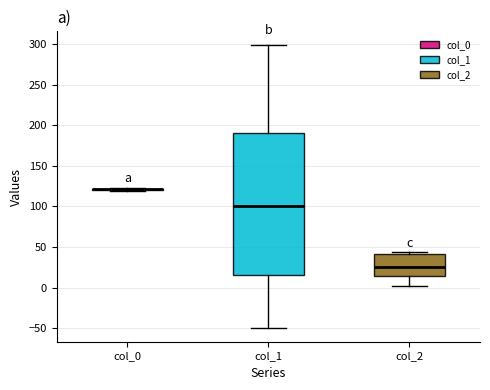

Reading left to right, transcribe this box plot: for each box, give where its median line is, the range the box spans, and where its two whiskers end, as read against the y-axis. The values are not printed on the chart, so give them approximately, as read against the axis.

col_0: box collapsed to a line at 120, whiskers 120 to 120
col_1: median 100, box 15 to 190, whiskers -50 to 300
col_2: median 25, box 15 to 40, whiskers 0 to 45